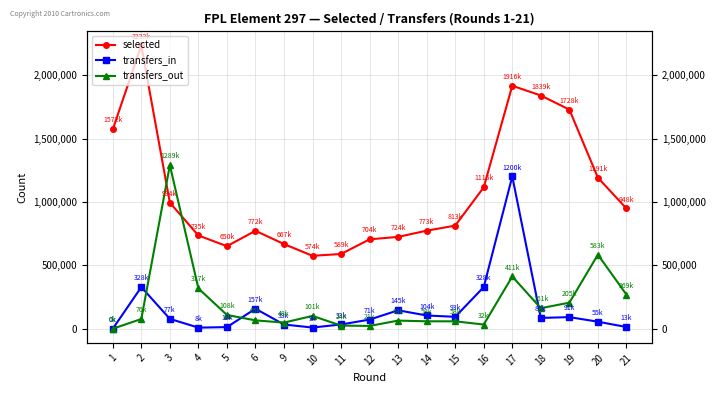

At which category does the chart reach its minimum across all series?

1